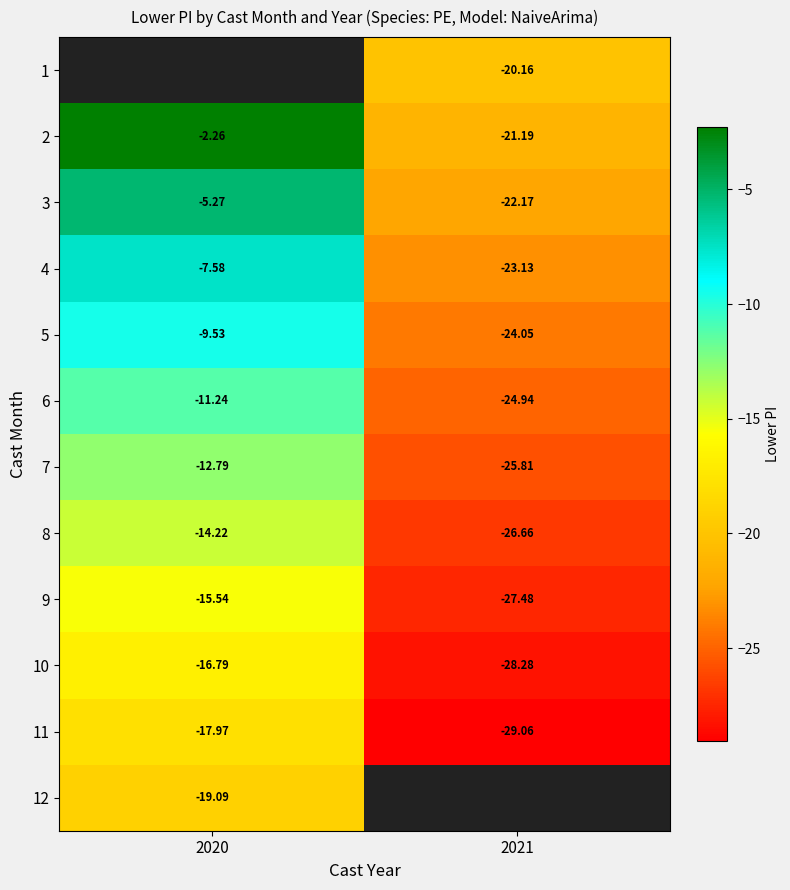

Is the value of 6 at 2021 greater than the value of 10 at 2021?

Yes